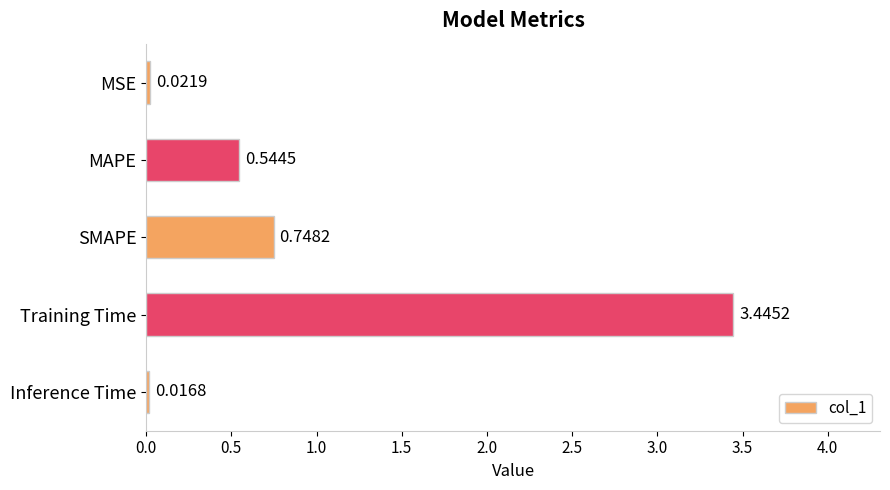

Between SMAPE and Inference Time, which is larger?

SMAPE